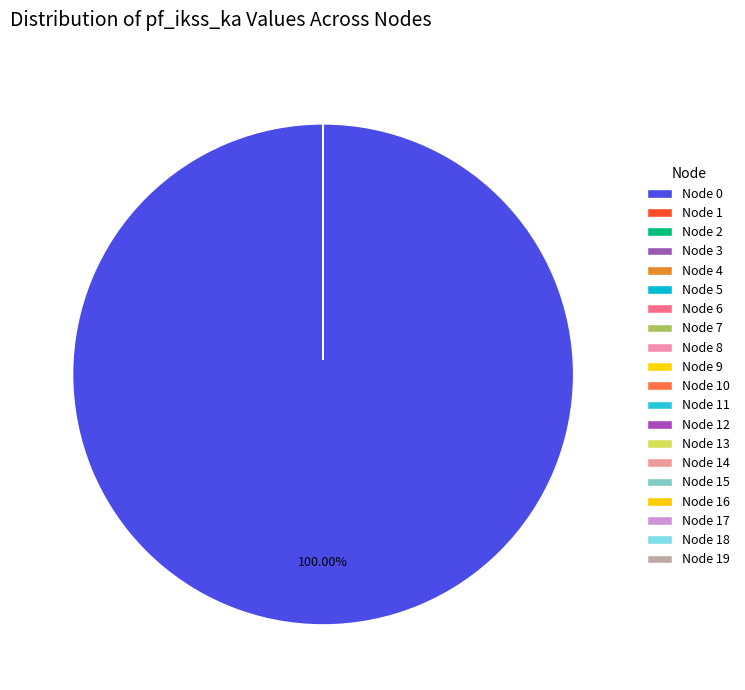

The 4 slice represents 0% of the pie. True or false?

True